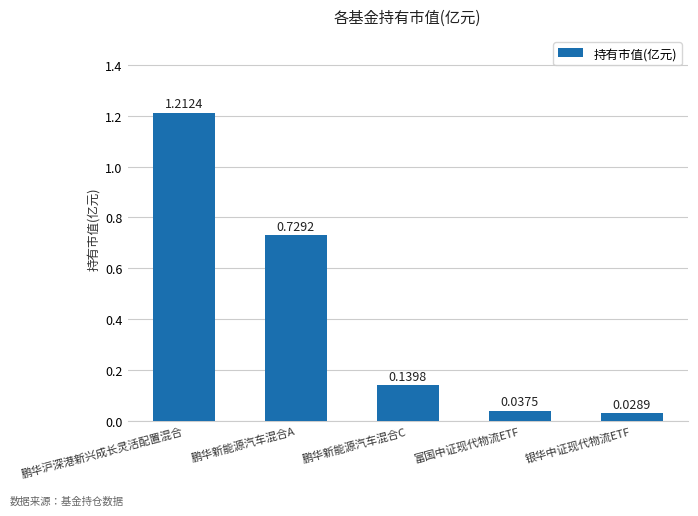

Rank the categories by value from highest to lowest.

鹏华沪深港新兴成长灵活配置混合, 鹏华新能源汽车混合A, 鹏华新能源汽车混合C, 富国中证现代物流ETF, 银华中证现代物流ETF